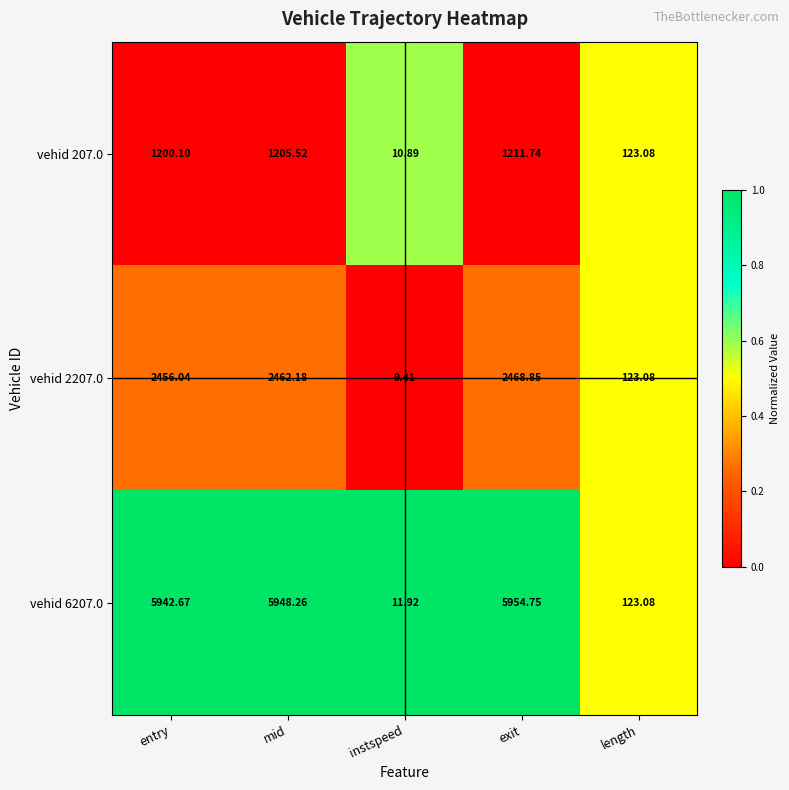

Which category has the highest value in the vehid 2207.0 series?

exit